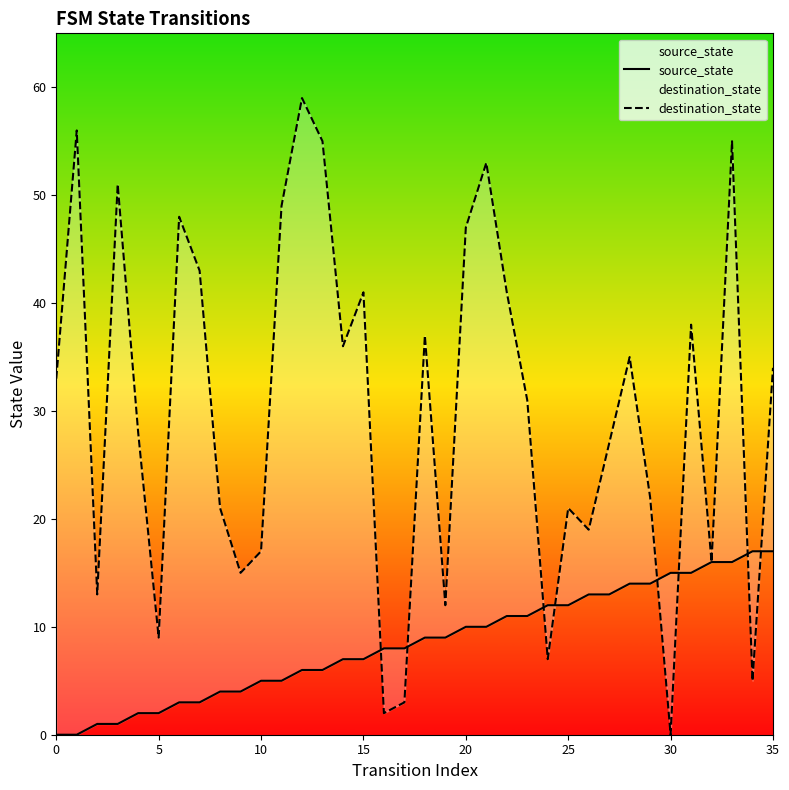

How many times do destination_state and source_state cross each other?

8